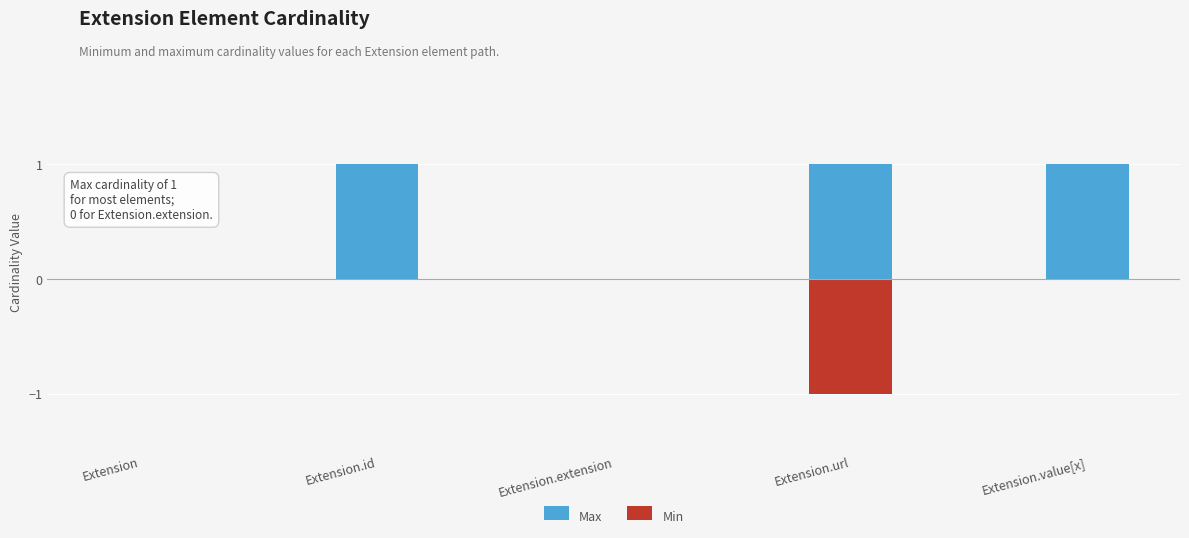

At which category is the sum across all series the highest?

Extension.id